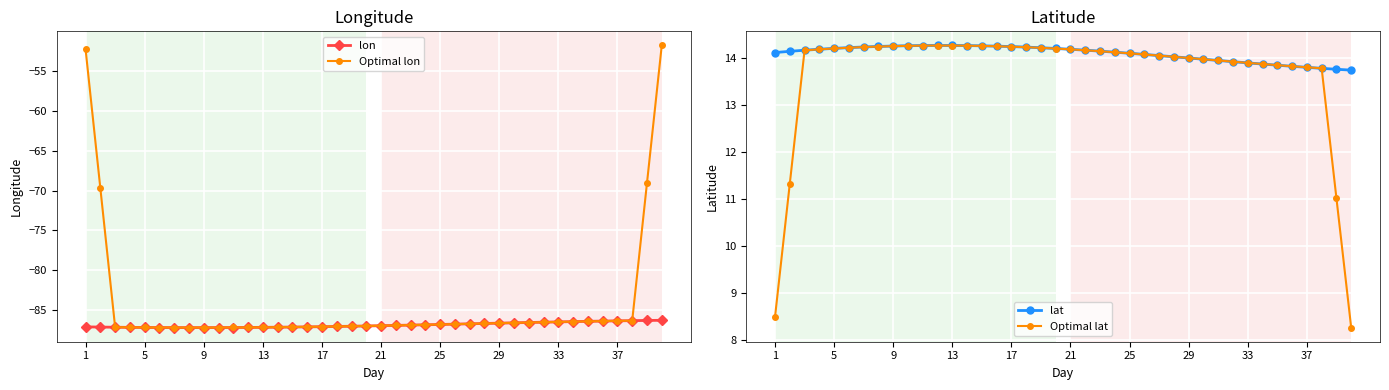

What is the smallest value displayed?

-87.2